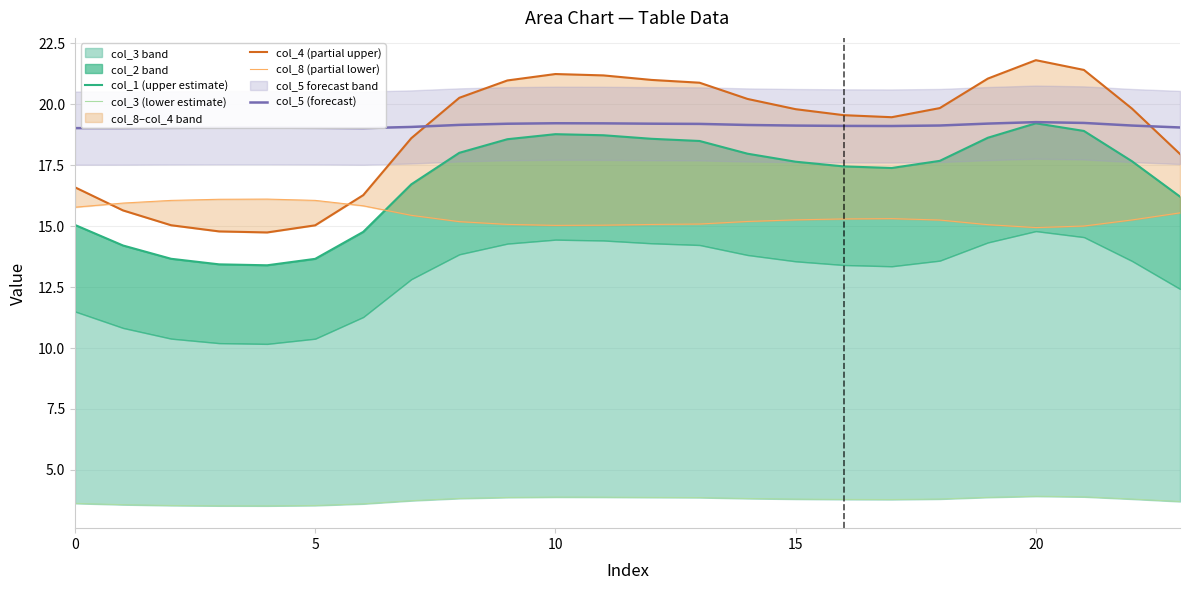

What is the maximum value for col_5 (forecast)?

19.3